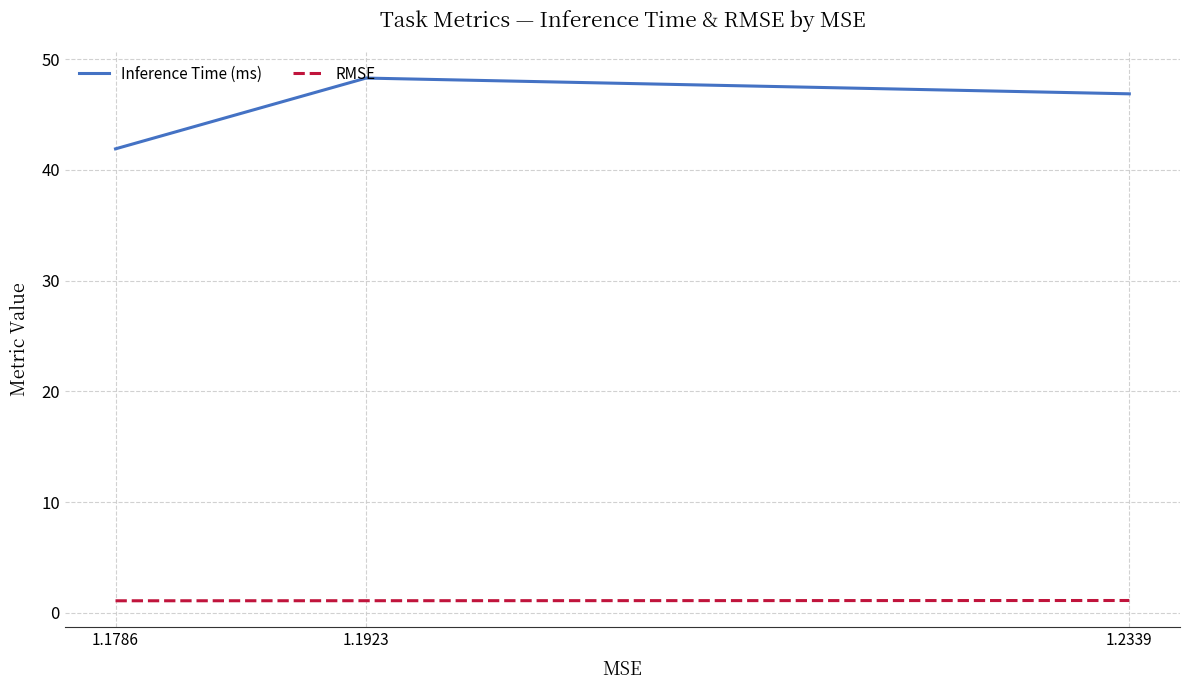

What is the minimum value for Inference Time (ms)?

41.9